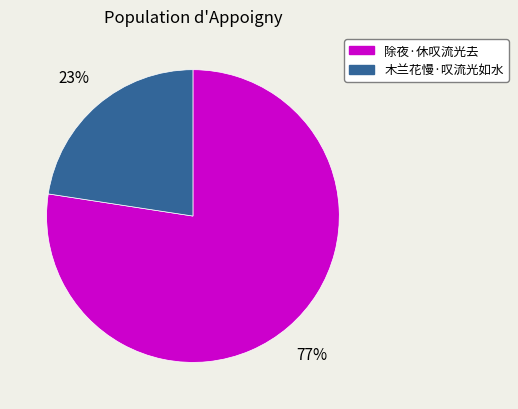

Which category has the smallest portion of the pie?

木兰花慢·叹流光如水